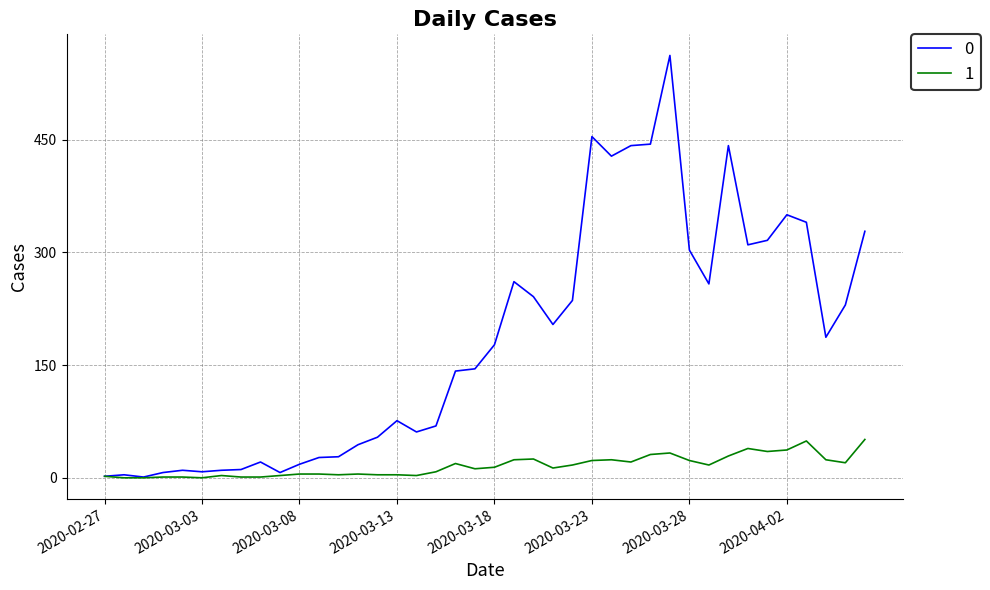

What is the greatest value displayed?

562